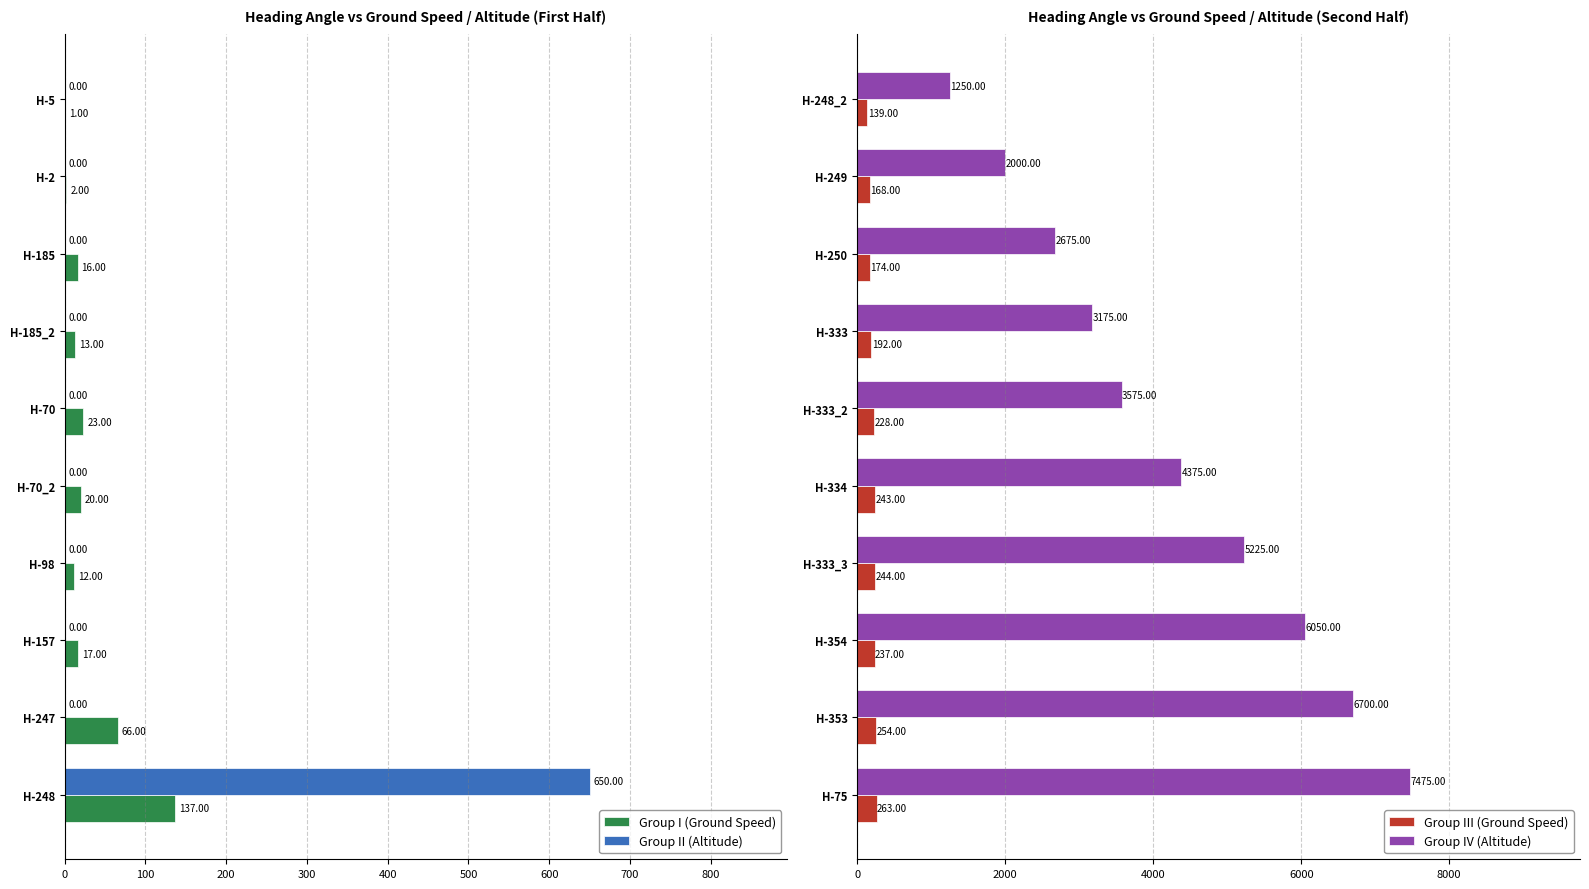

What is the difference between the Group III (Ground Speed) values at H-333_3 and H-354?

7